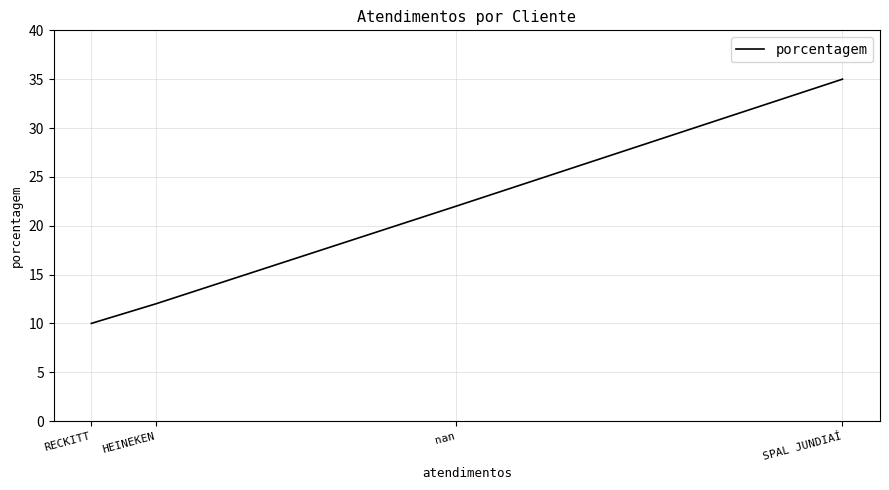

The chart shows a value of 10 at RECKITT. True or false?

True